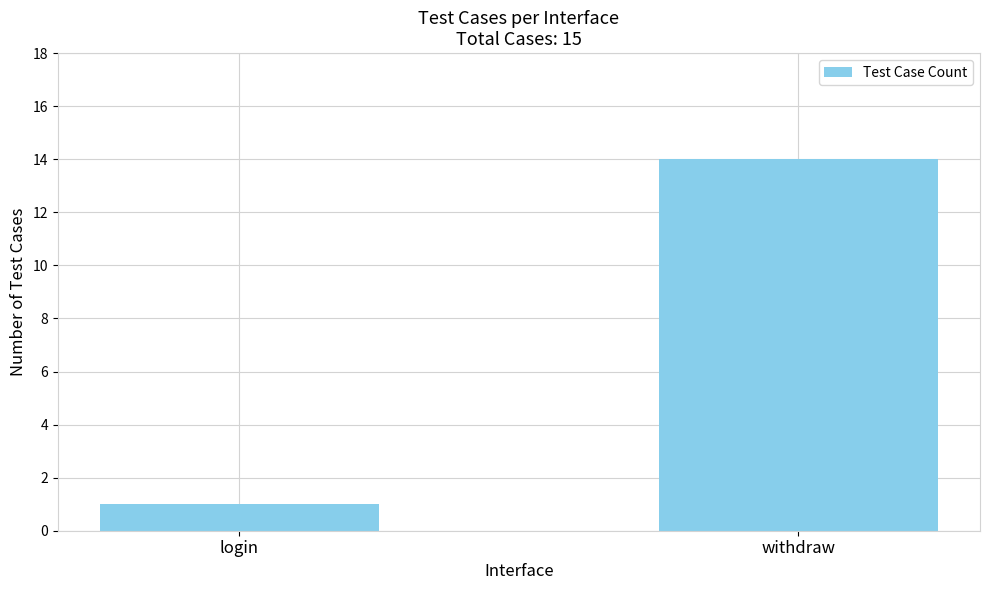

What is the label of the 1st bar from the left?

login